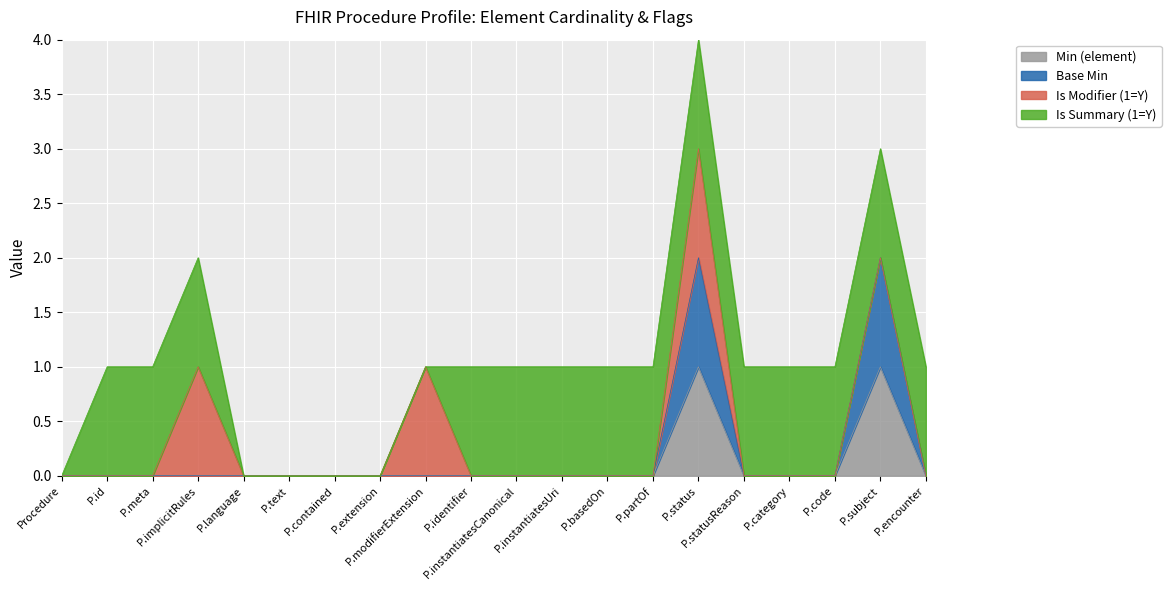

Is it true that Min (element) equals 0 at P.subject?

False